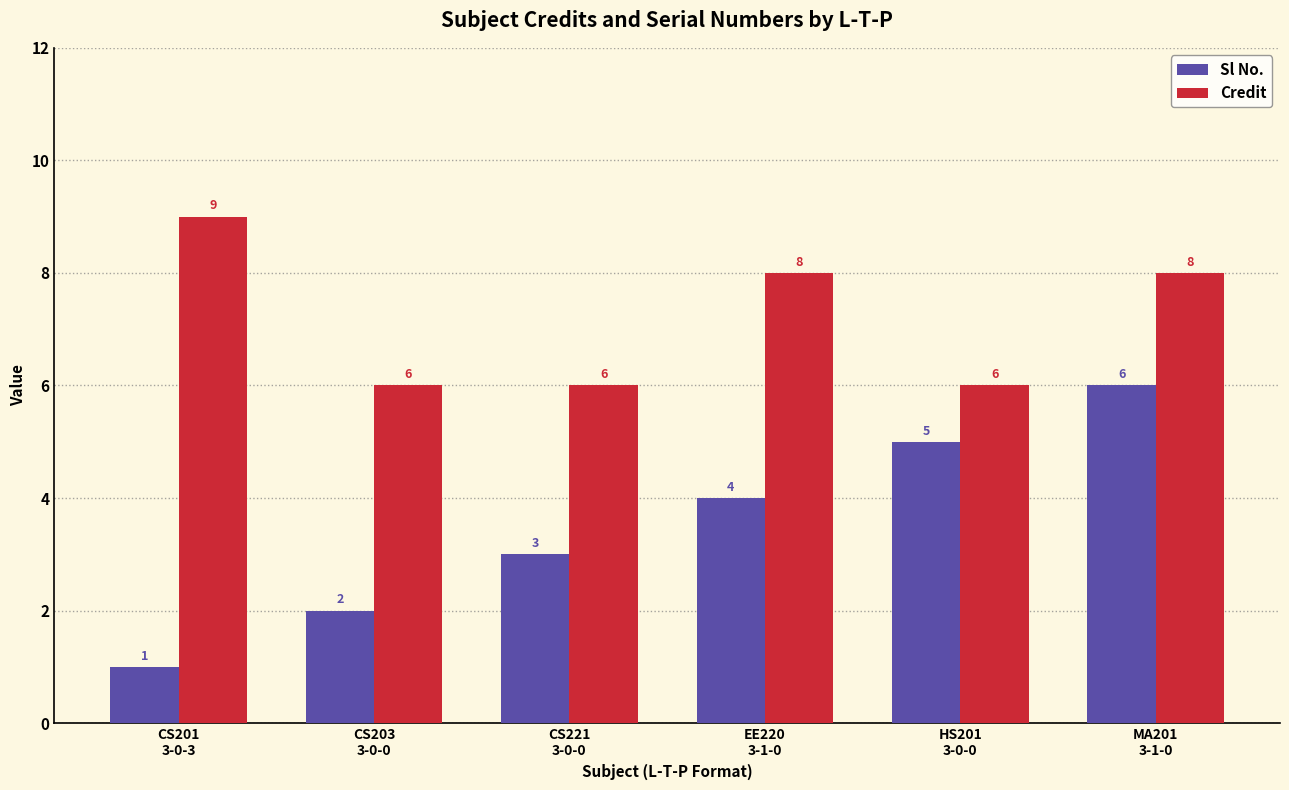

What is the value of the Credit bar at the 5th from the left?

6